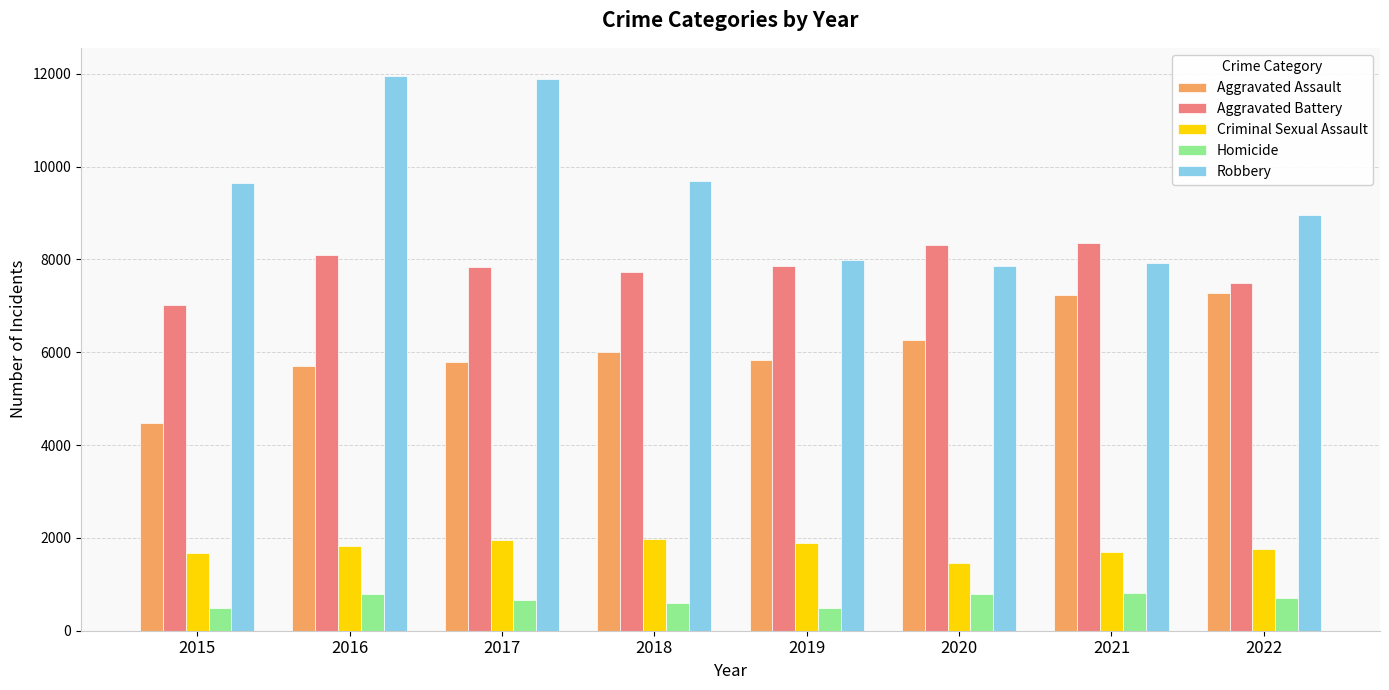

How many bars are there in total?

40